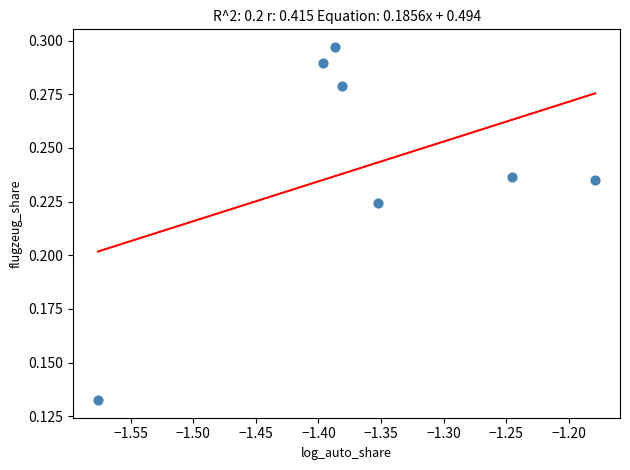

What is the average X value?

-1.4